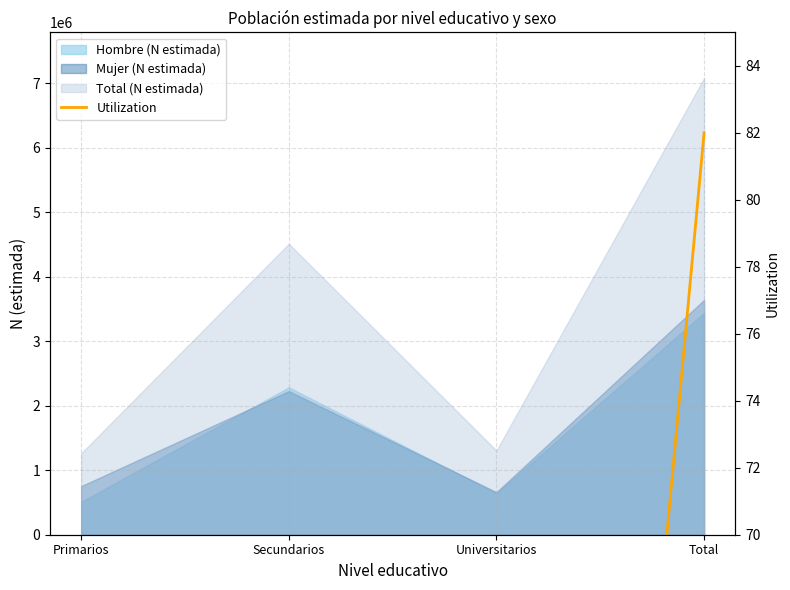

How many values are below 52?

2